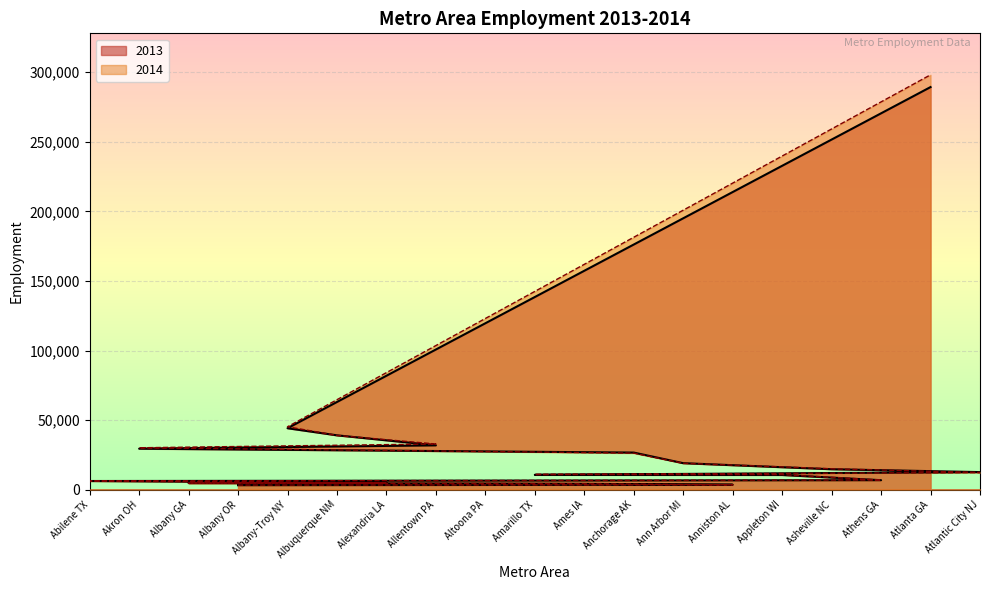

What is the spread (max minus min) of values at Appleton WI?

242